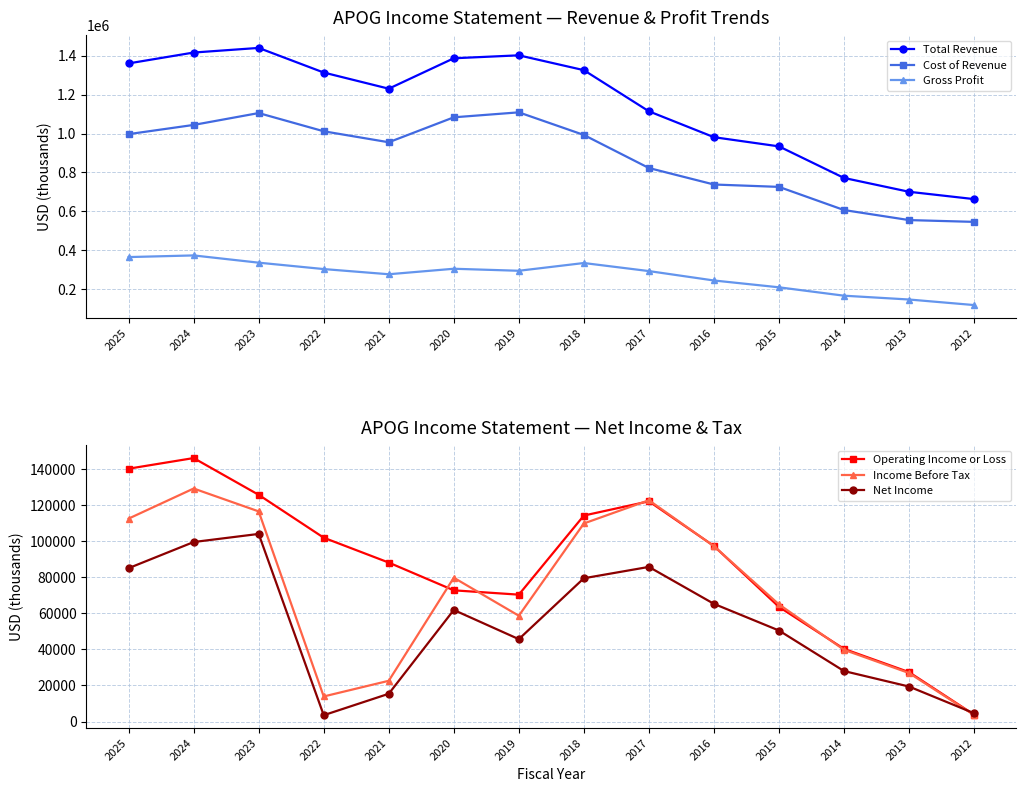

Reading left to right, transcribe all the data shown in this chart.

Total Revenue: 1361000	1416900	1440700	1314000	1230800	1387400	1402600	1326200	1114500	981200	933900	771400	700200	662500
Cost of Revenue: 996900	1044300	1105400	1011600	955100	1083500	1109100	992700	822500	737600	725400	606200	554500	545300
Gross Profit: 364100	372600	335300	302400	275700	304000	293600	333500	292000	243600	208500	165300	145700	117100
Operating Income or Loss: 140300	146200	125800	102000	88200	72800	70400	114300	122200	97400	63600	40300	27400	3800
Income Before Tax: 112600	129300	116600	13900	22600	79800	58700	109900	122800	97300	65000	39800	26900	3600
Net Income: 85100	99600	104100	3500	15400	61900	45700	79500	85800	65300	50500	28000	19400	4600